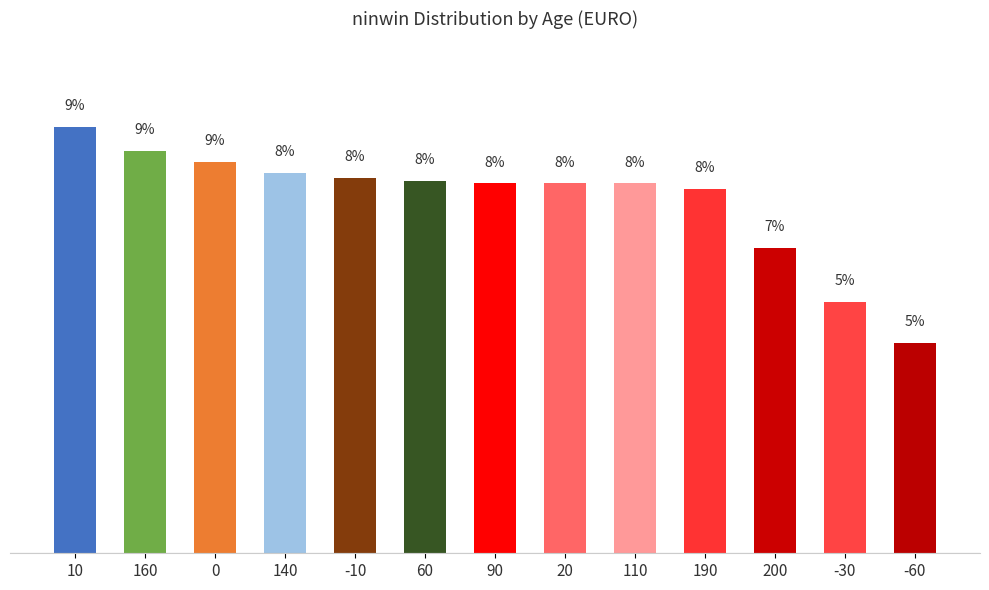

Between -30 and 160, which is larger?

160